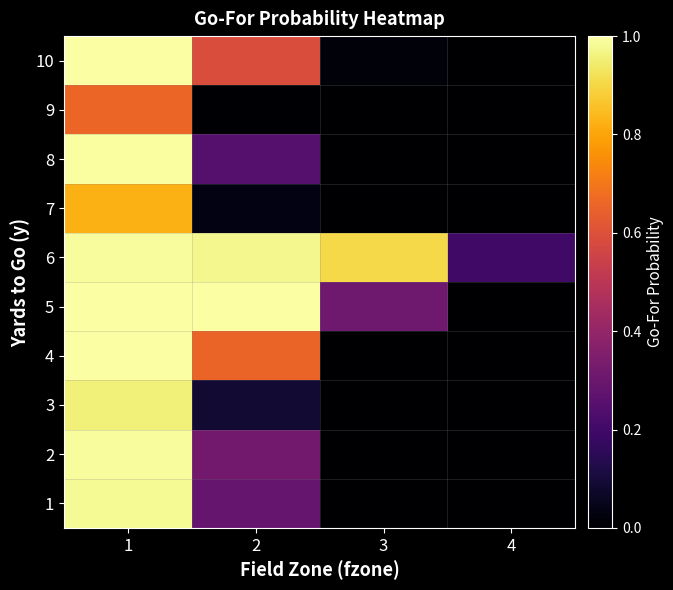

Between 1 and 3, which is larger?

1